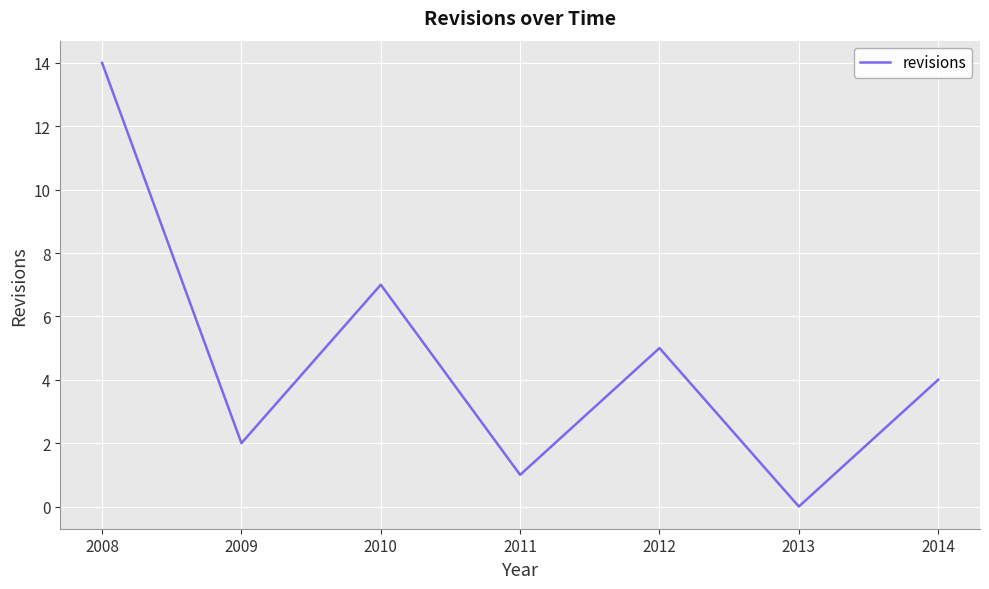

Is it true that the value at 2012 is 5?

True